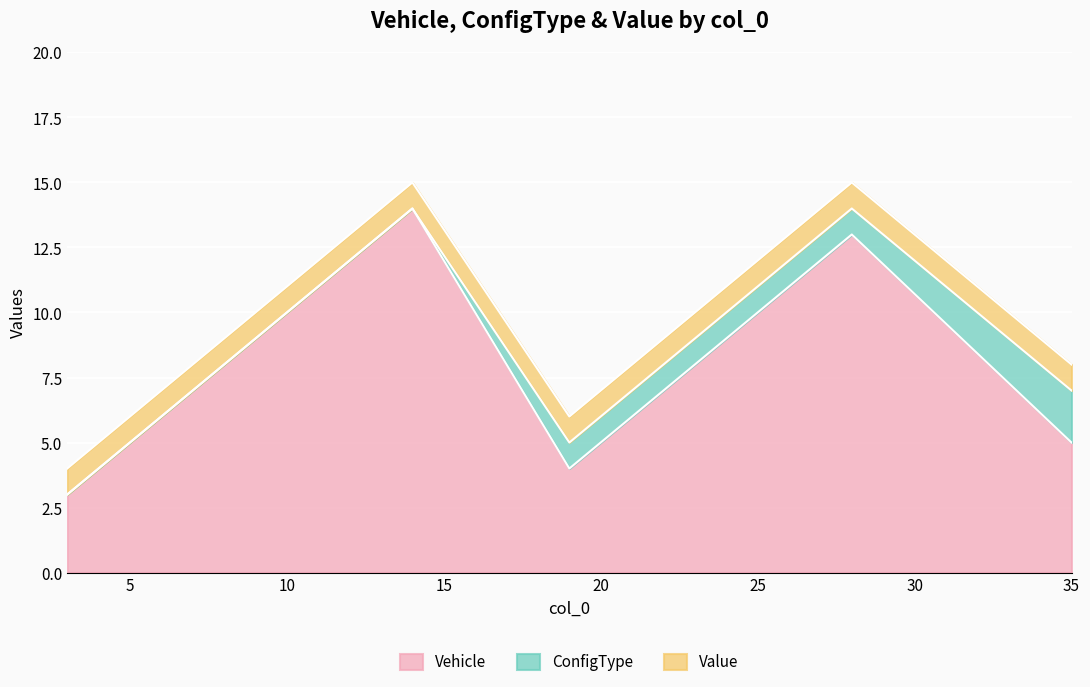

Reading right to left, transcribe all the data shown in this chart.

Vehicle: 35=5	28=13	22=7	21=6	19=4	14=14	10=10	3=3
ConfigType: 35=2	28=1	22=1	21=1	19=1	14=0	10=0	3=0
Value: 35=1	28=1	22=1	21=1	19=1	14=1	10=1	3=1